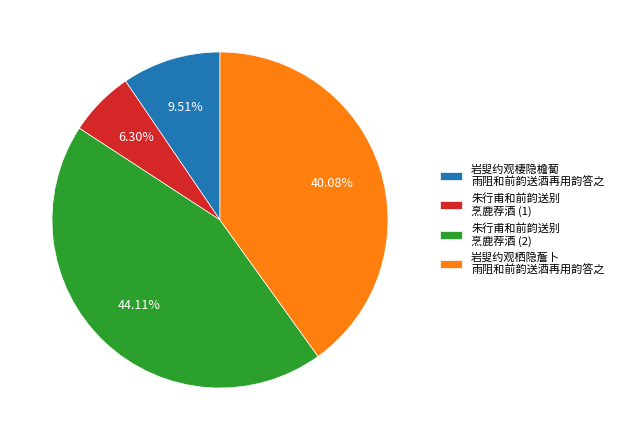

How many slices are in this pie chart?

4